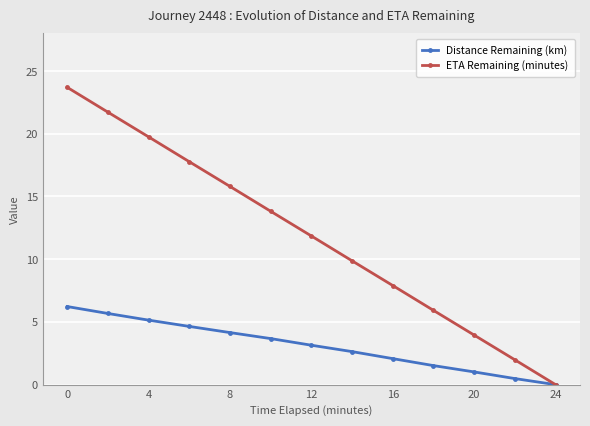

What is the greatest value displayed?

23.7